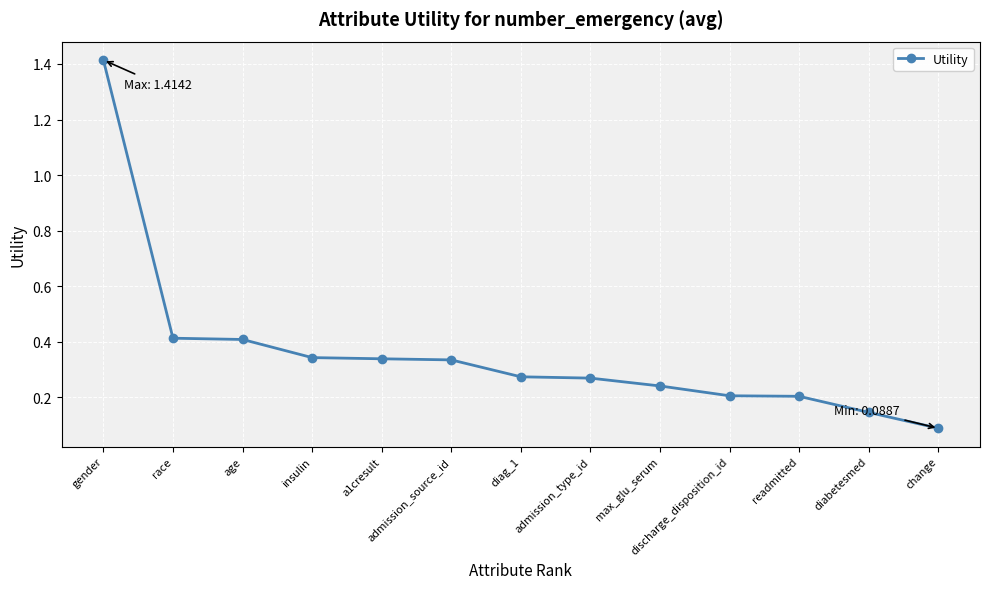

Which has a higher value, discharge_disposition_id or admission_type_id?

admission_type_id